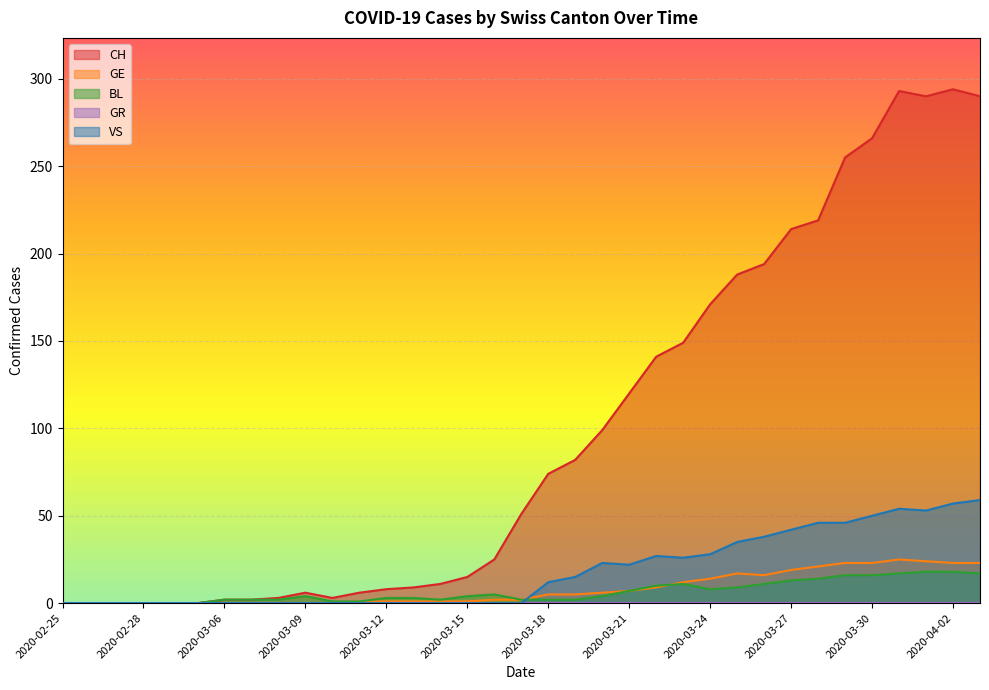

What is the maximum value for BL?

18